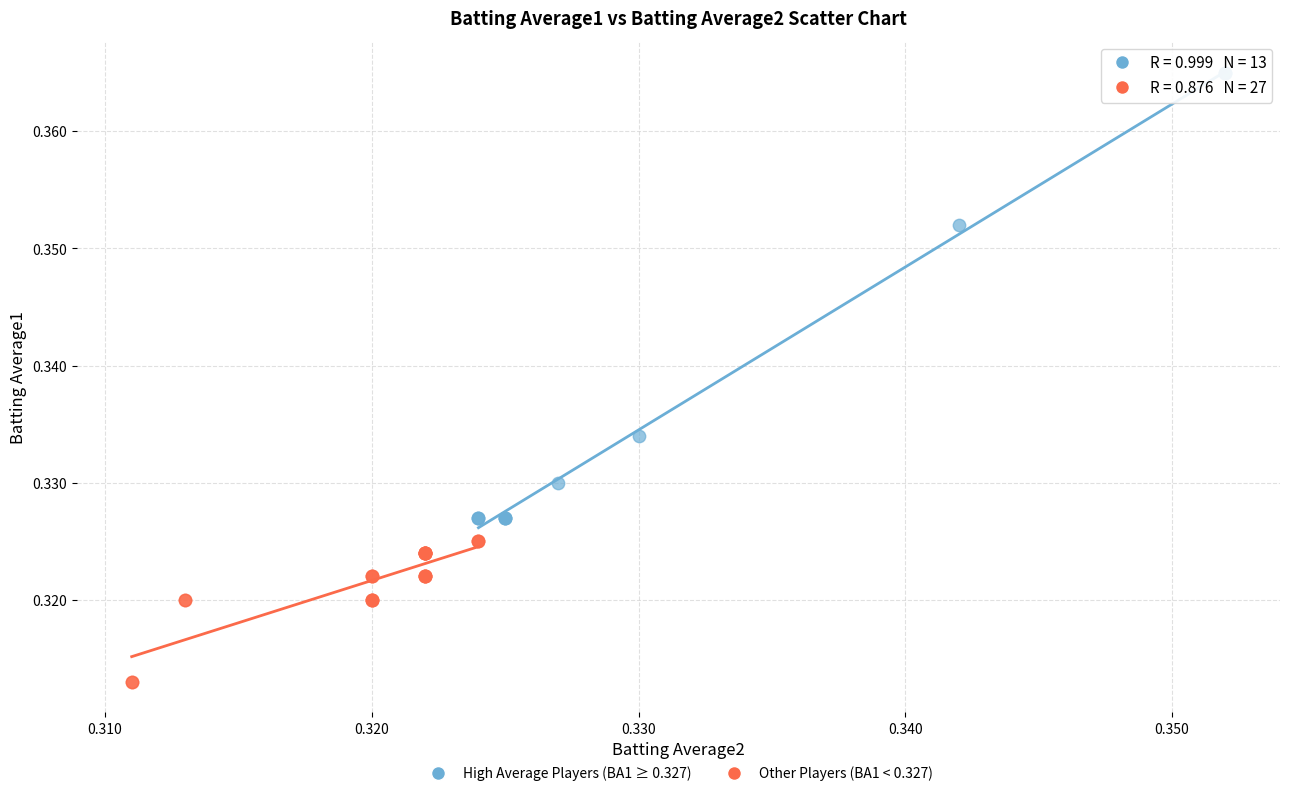

Which series contains the lowest Y value?

Other Players (BA1 < 0.327)